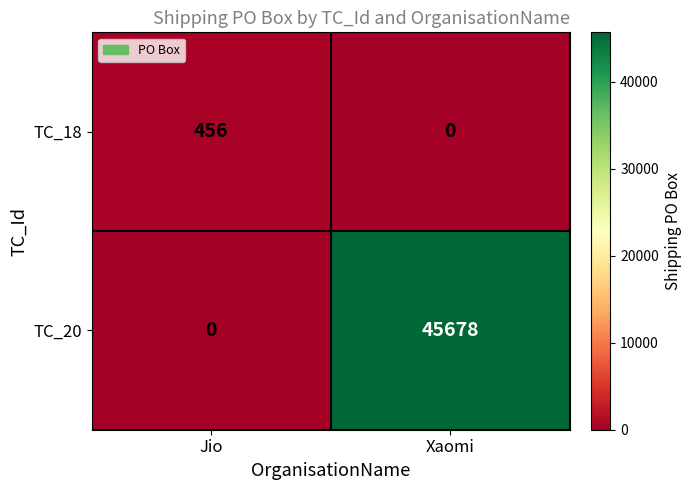

List the series in order of their overall mean, highest first.

TC_20, TC_18